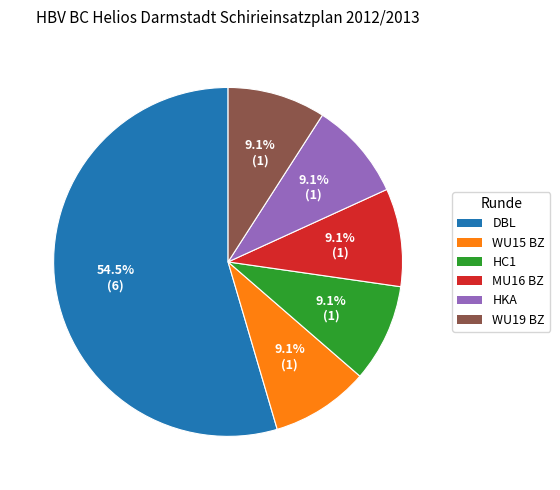

Which category has the biggest portion of the pie?

DBL